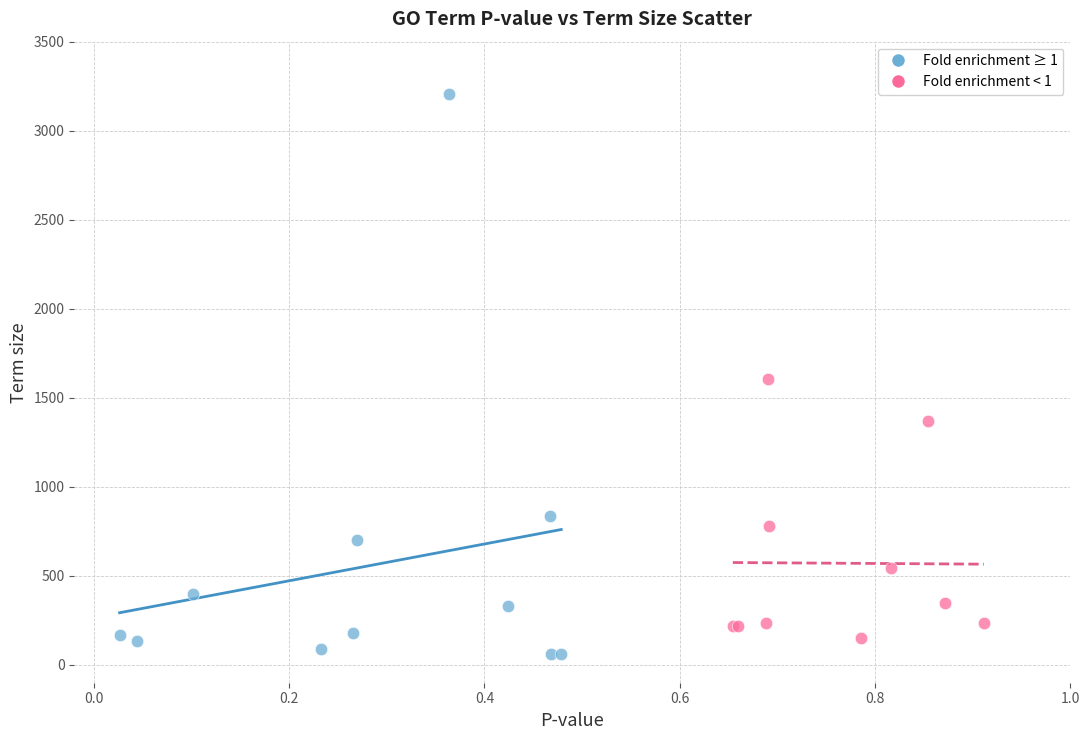

Which series reaches the minimum Y coordinate?

Fold enrichment ≥ 1